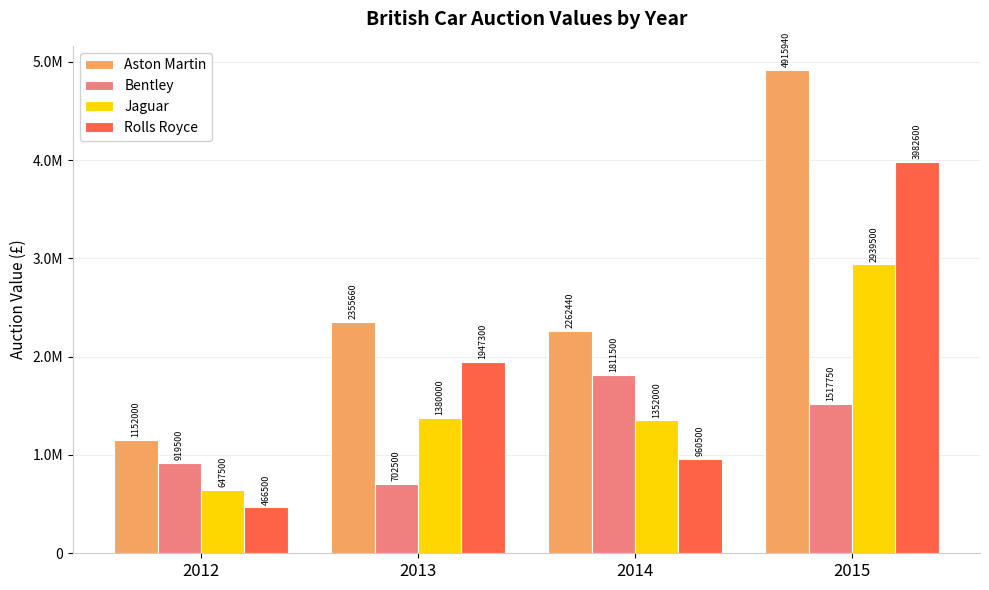

Rank the categories by Bentley value from highest to lowest.

2014, 2015, 2012, 2013